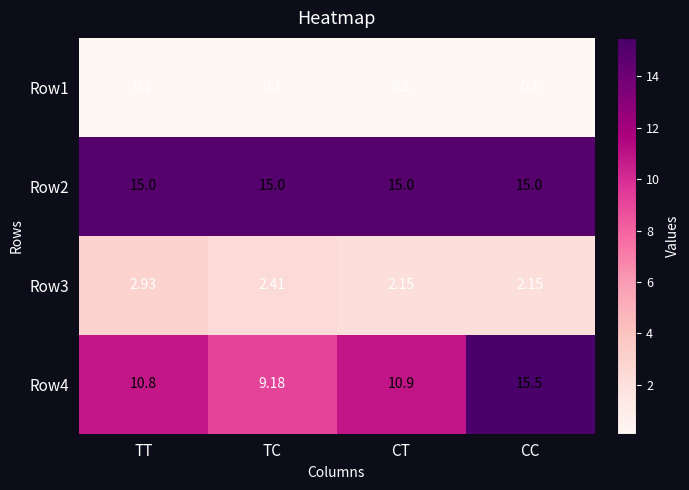

At how many categories does at least one series exceed 4?

4